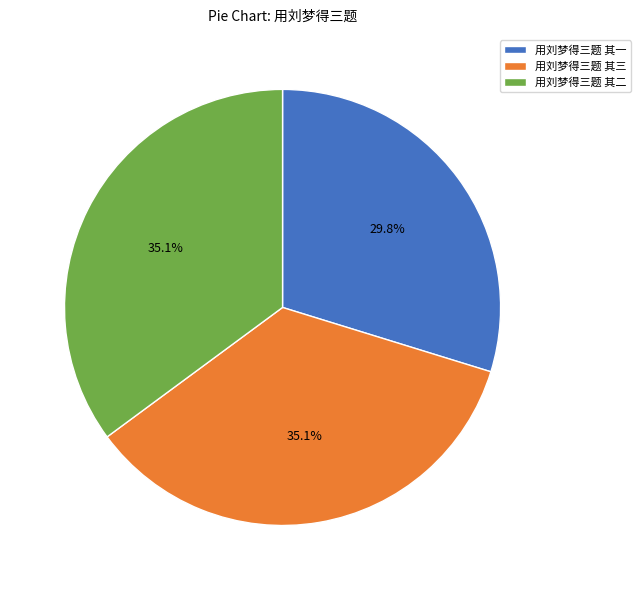

What percentage is NOT represented by 用刘梦得三题 其一?

70.2%